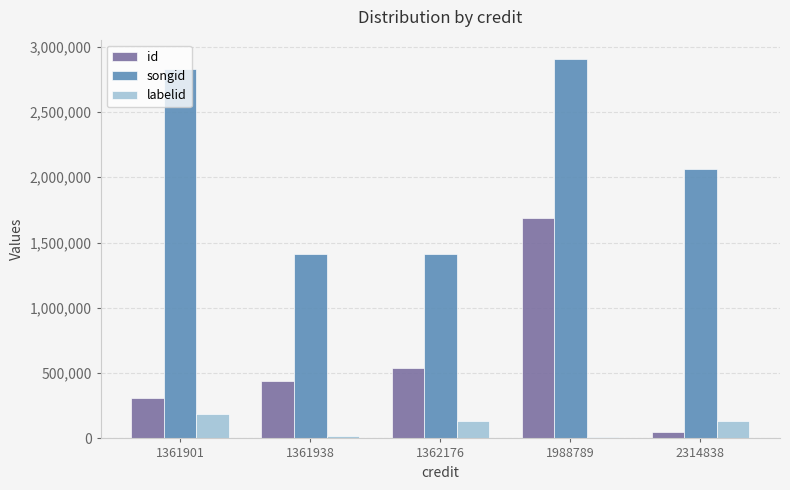

Count the number of categories in the chart.

5